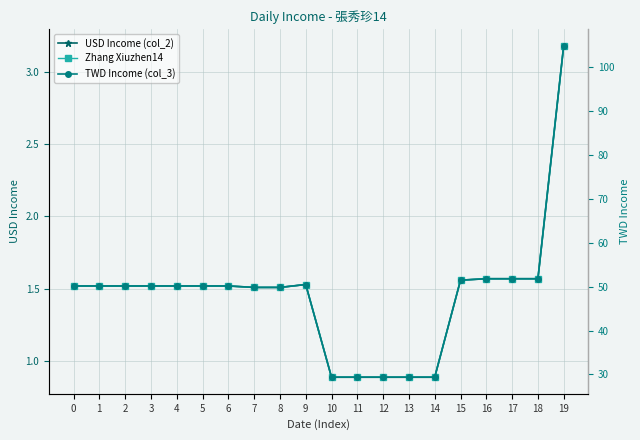

Rank the series at 1 from lowest to highest value.

USD Income (col_2), Zhang Xiuzhen14, TWD Income (col_3)